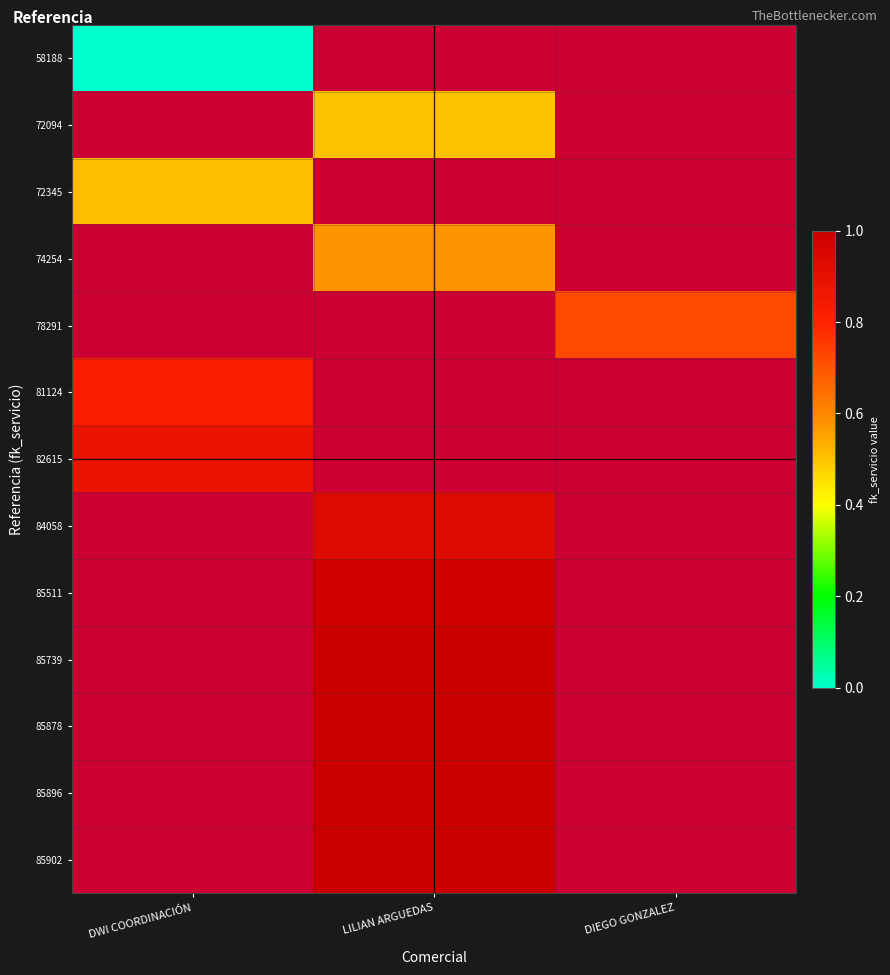

Is it true that 85511 equals 1.0 at LILIAN ARGUEDAS?

True